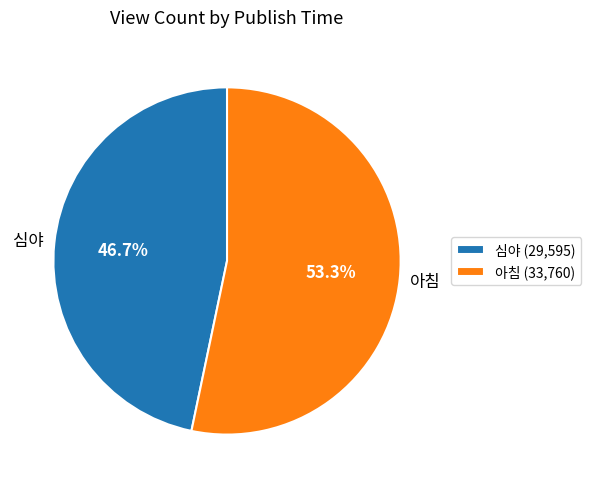

Is it true that 아침 is 48% of the pie?

False